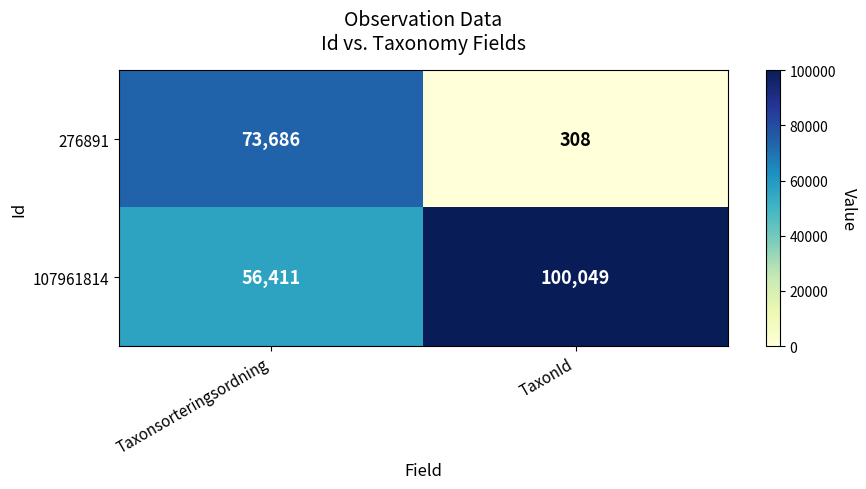

Is the value of 107961814 at Taxonsorteringsordning greater than the value of 276891 at TaxonId?

Yes